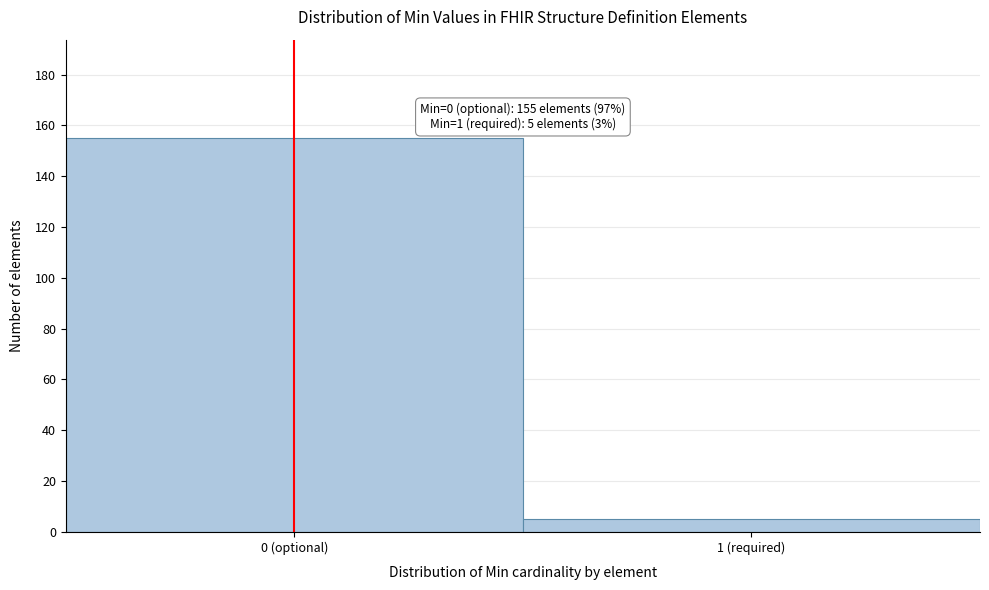

Reading left to right, transcribe all the data shown in this chart.

155	5